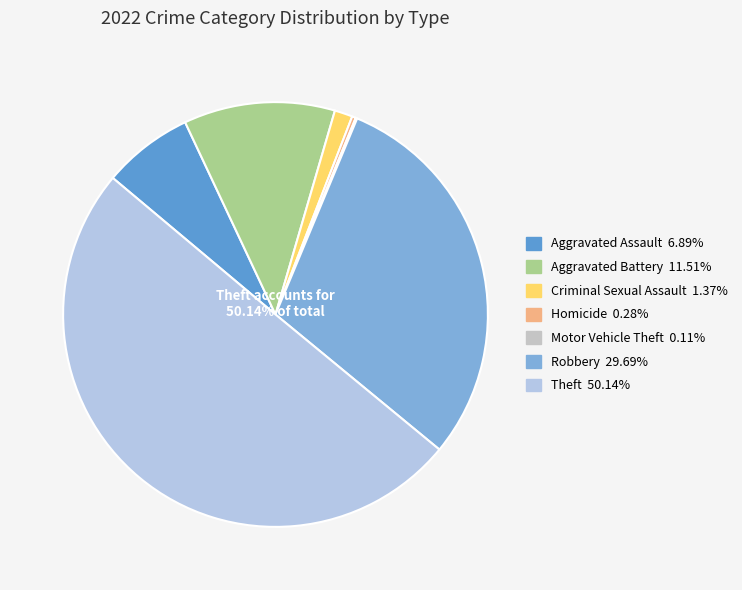

Which slice is the largest?

Theft